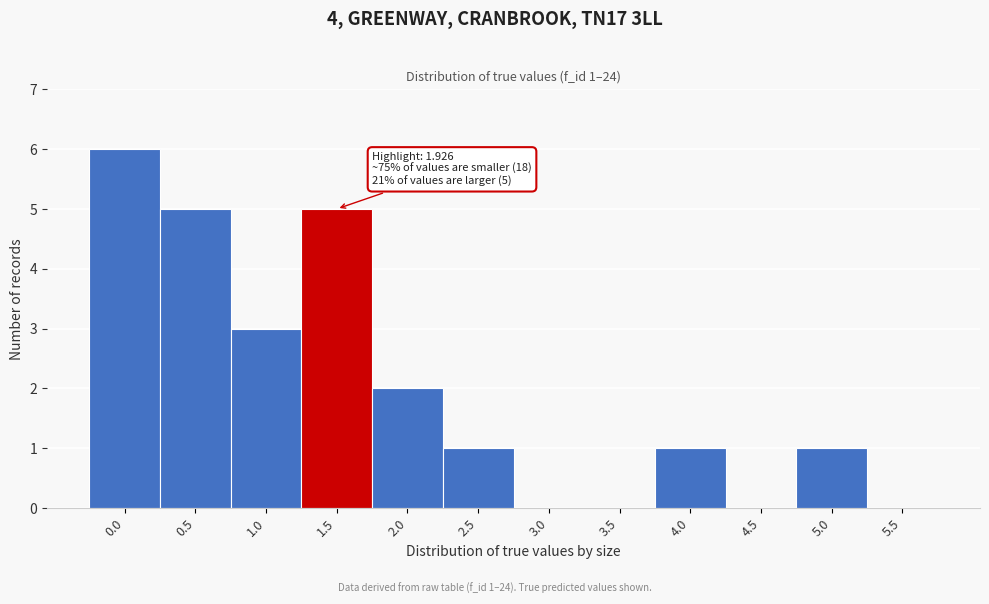

Reading left to right, transcribe all the data shown in this chart.

0.0=6	0.5=5	1.0=3	1.5=5	2.0=2	2.5=1	3.0=0	3.5=0	4.0=1	4.5=0	5.0=1	5.5=0